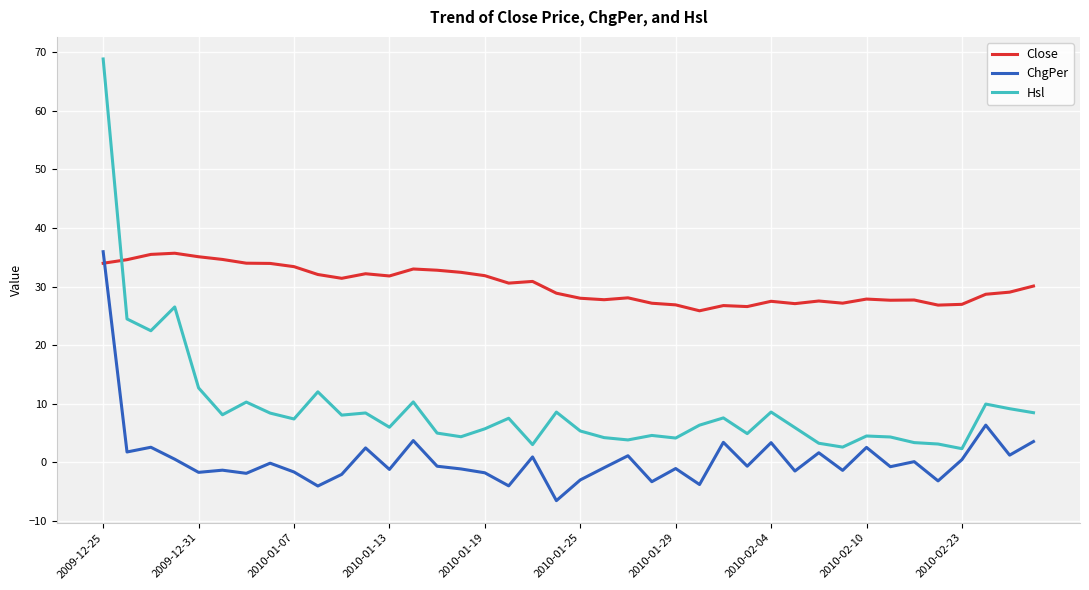

Which series has the largest range (max minus min)?

Hsl